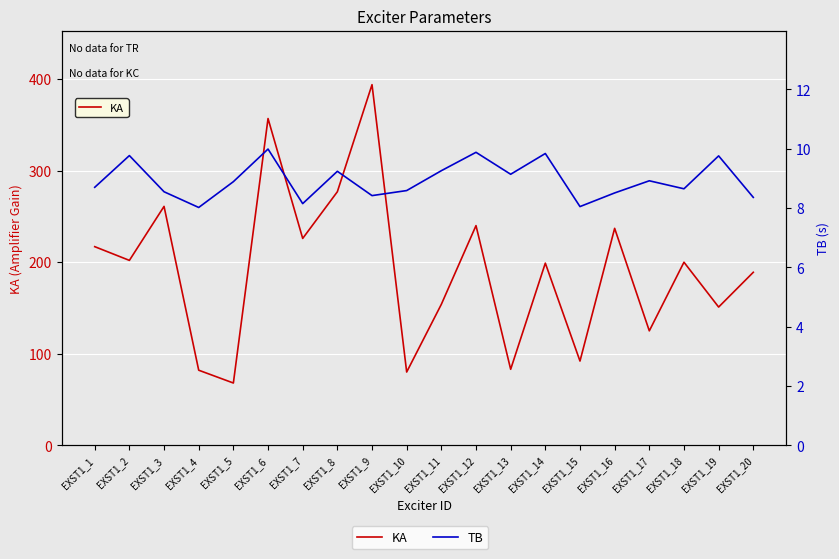

Rank the series by their maximum value, from highest to lowest.

KA, TB